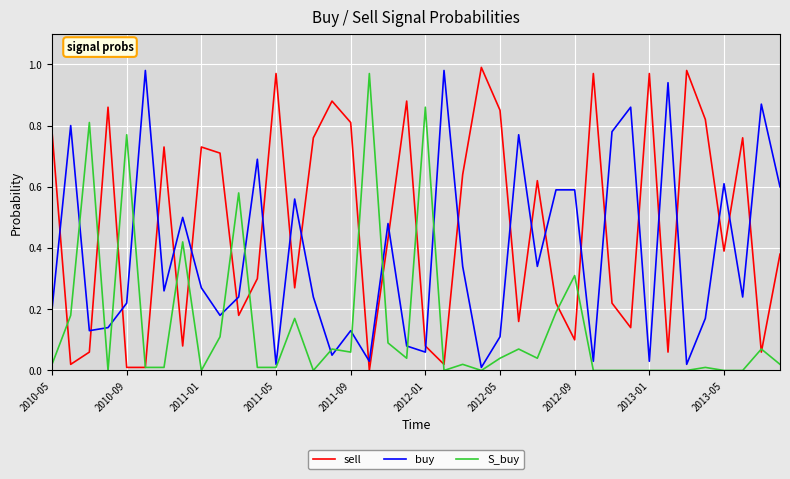

Which series has the largest total across all categories?

sell